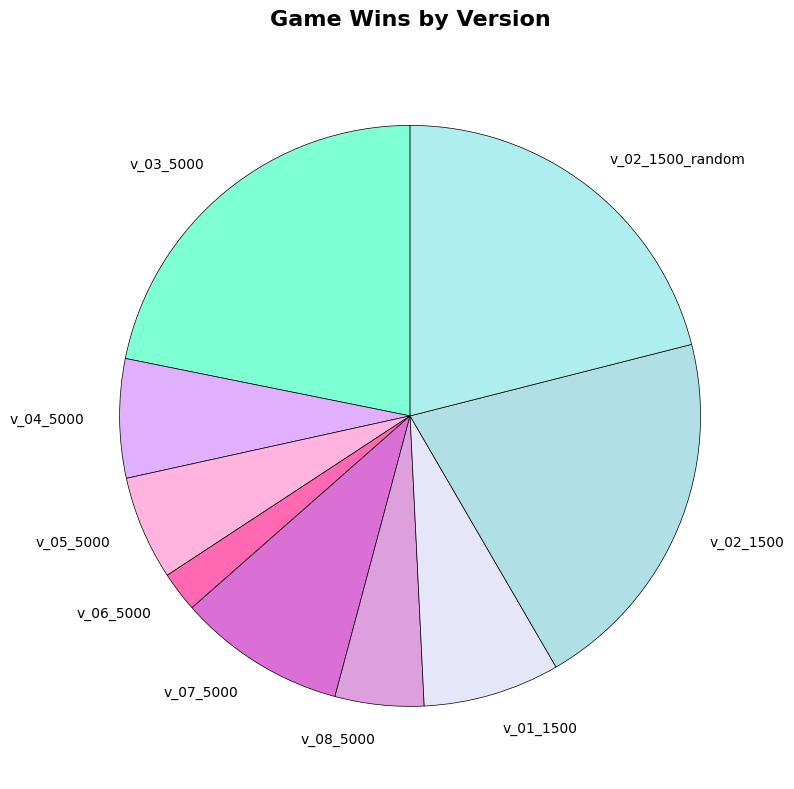

Is v_08_5000 the majority of the pie?

No